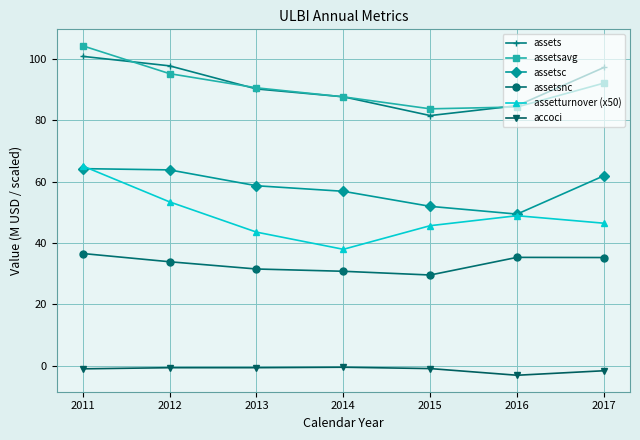

How many distinct data groups are displayed?

6